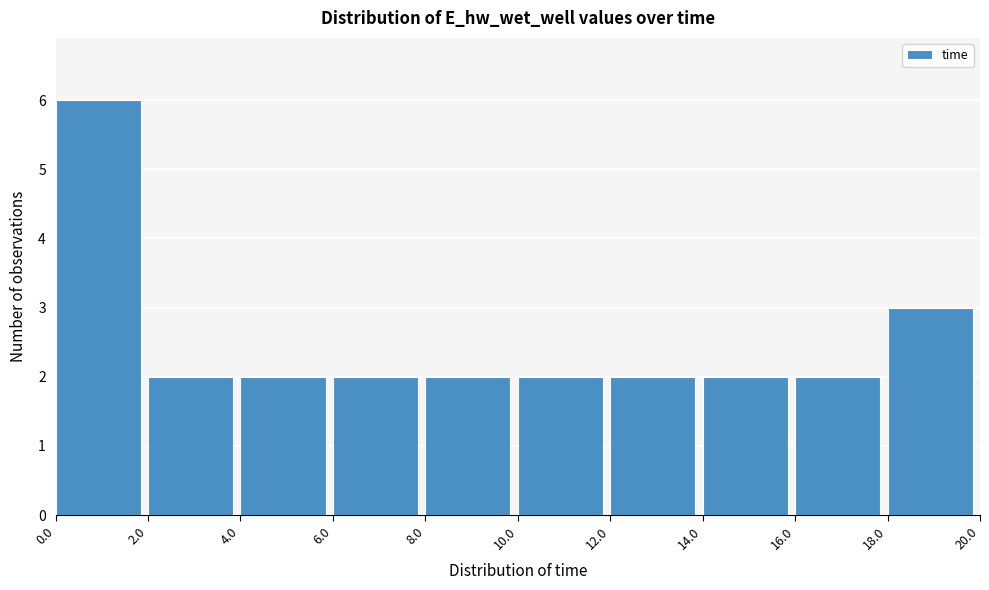

Reading left to right, transcribe this chart: for each bar, give the range it covers on the x-axis and its height. The values are not printed on the chart, so give them approximately, as read against the axis.

0.0 to 2.0: 6
2.0 to 4.0: 2
4.0 to 6.0: 2
6.0 to 8.0: 2
8.0 to 10.0: 2
10.0 to 12.0: 2
12.0 to 14.0: 2
14.0 to 16.0: 2
16.0 to 18.0: 2
18.0 to 20.0: 3